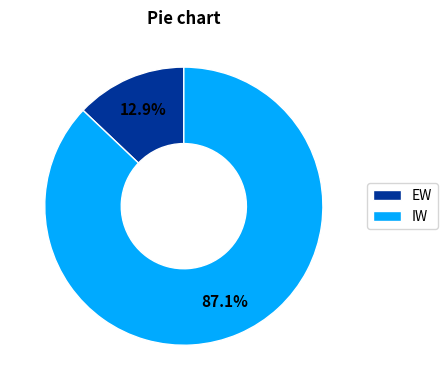

Rank the categories by value from lowest to highest.

EW, IW